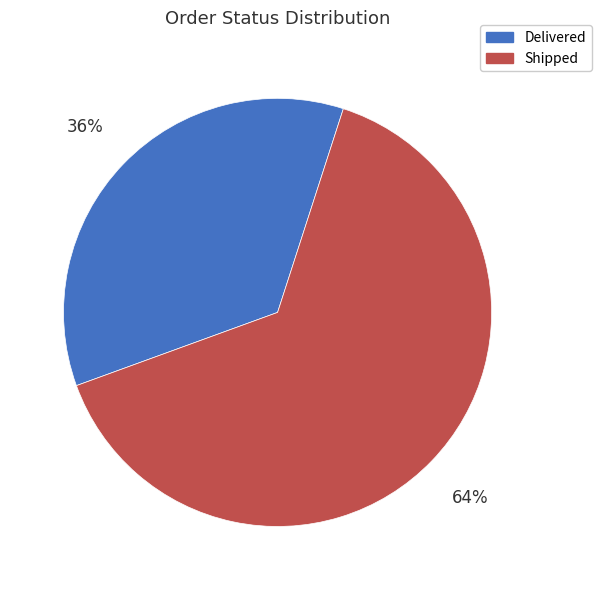

Rank the categories by value from lowest to highest.

Delivered, Shipped